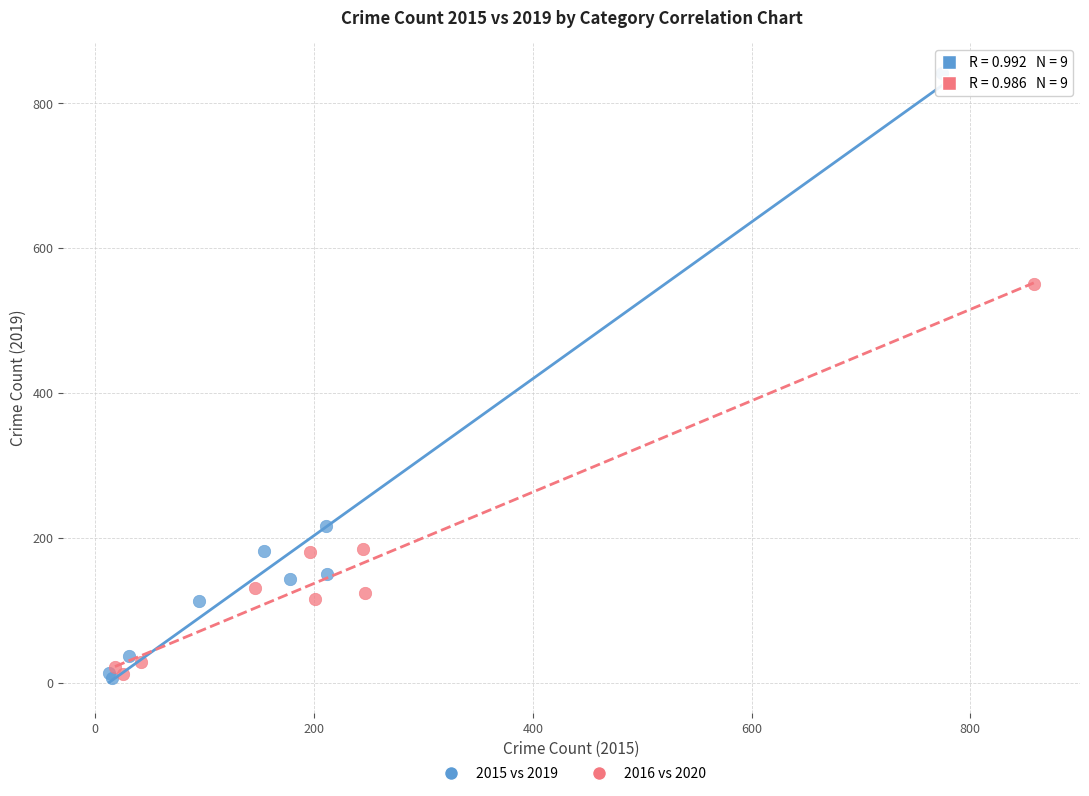

Which series has the largest Y range (max minus min)?

2015 vs 2019